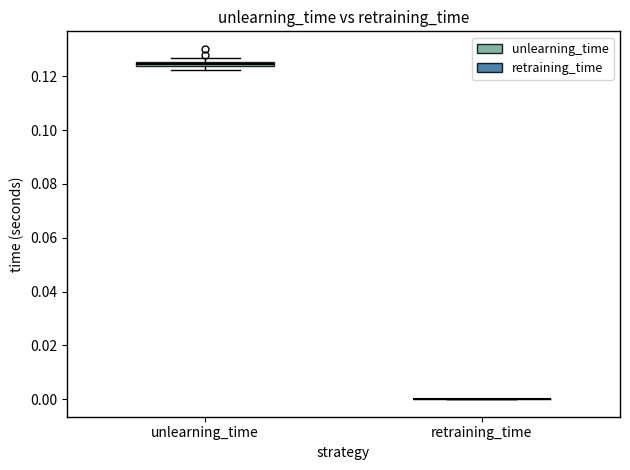

Where is the lower edge of the box for unlearning_time on the y-axis? The values are not printed on the chart, so give them approximately, as read against the axis.

0.124